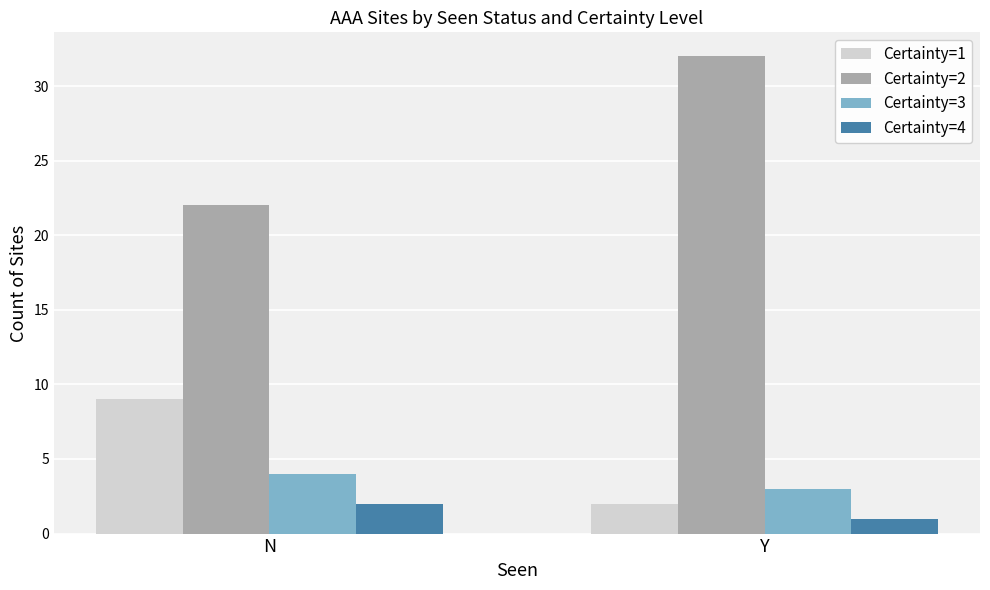

What is the label of the 1st bar from the left?

N